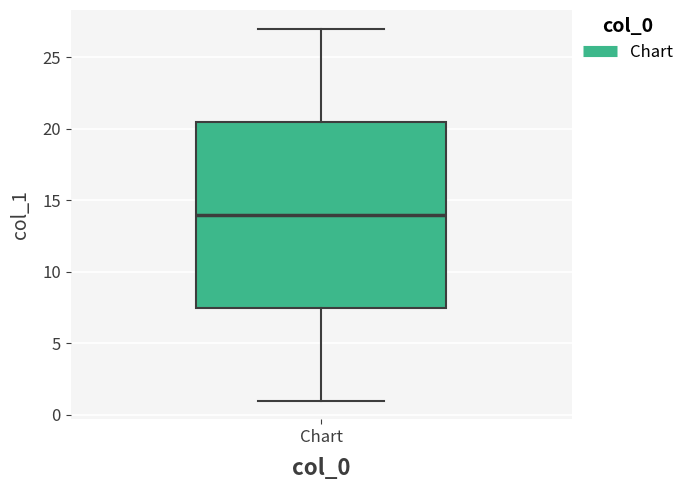

Read this box plot against the y-axis: the position of the median line, the range covered by the box, and the ends of both whiskers. The values are not printed on the chart, so give them approximately, as read against the axis.

median 14.0, box 7.5 to 20.5, whiskers 1.0 to 27.0